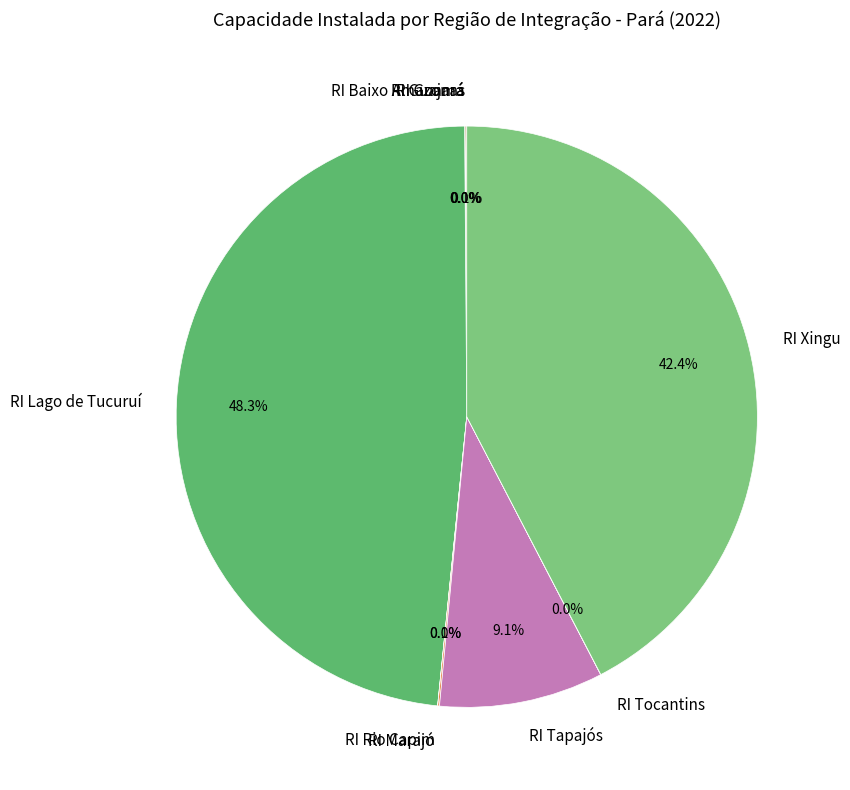

What is the largest slice in the pie chart?

RI Lago de Tucuruí